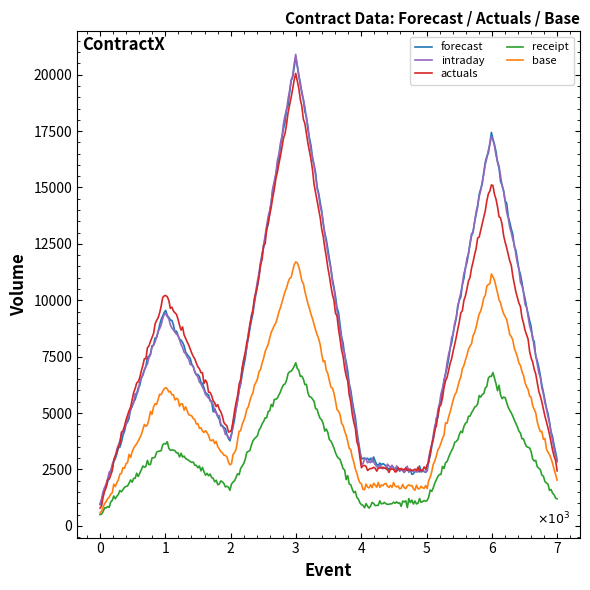

What is the minimum value shown in the chart?

497.1